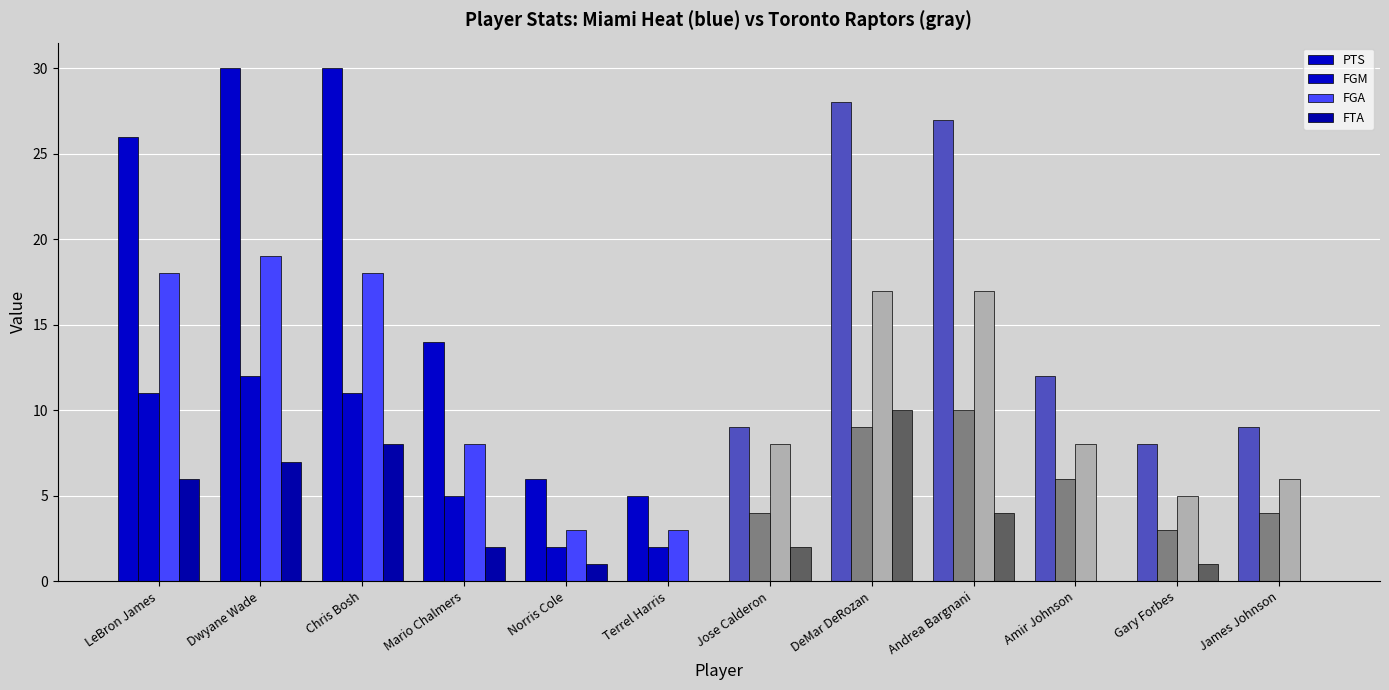

The value of FTA at DeMar DeRozan is 10. True or false?

True